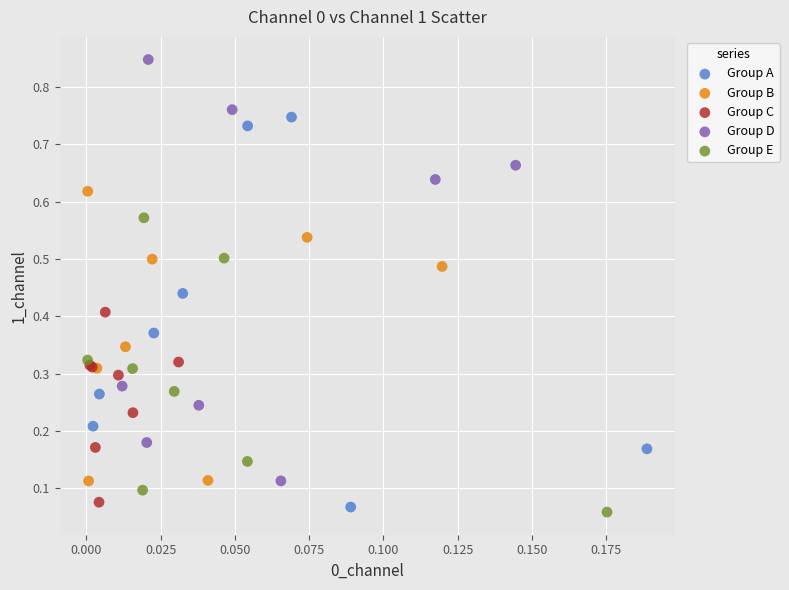

What are all the series names shown in the legend?

Group A, Group B, Group C, Group D, Group E